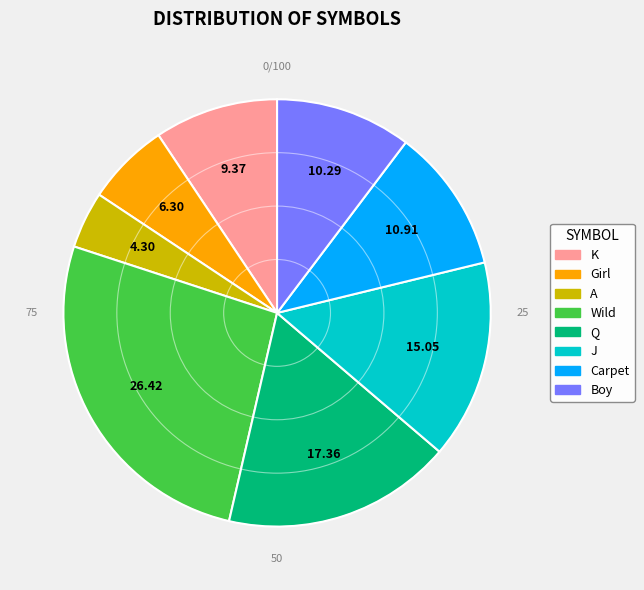

True or false: A accounts for 4% of the total.

True